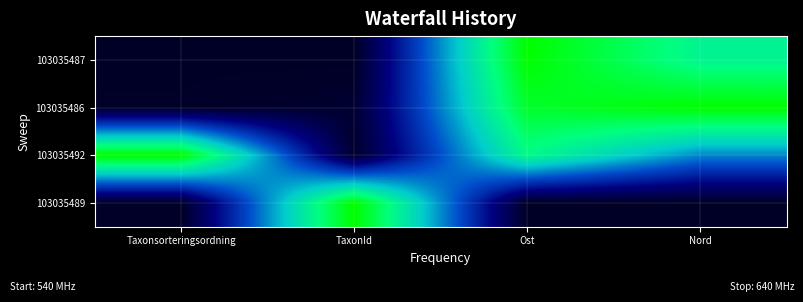

At which category is the sum across all series the highest?

Ost